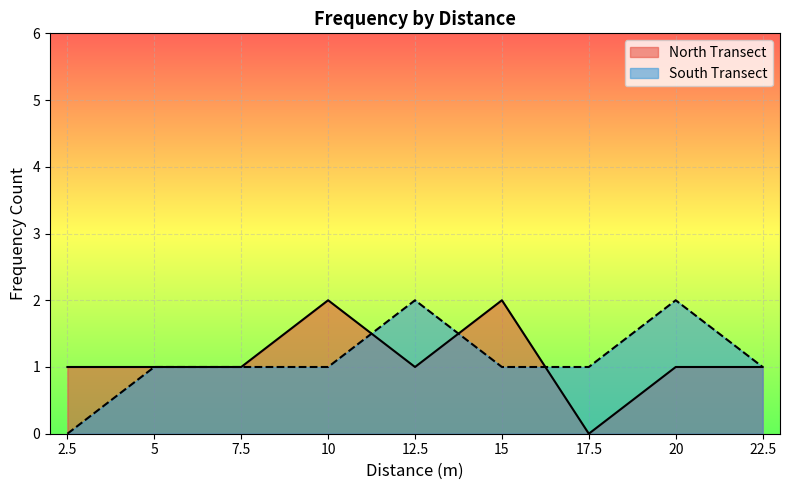

Is the value of South Transect at 12.5 greater than the value of North Transect at 22.5?

Yes